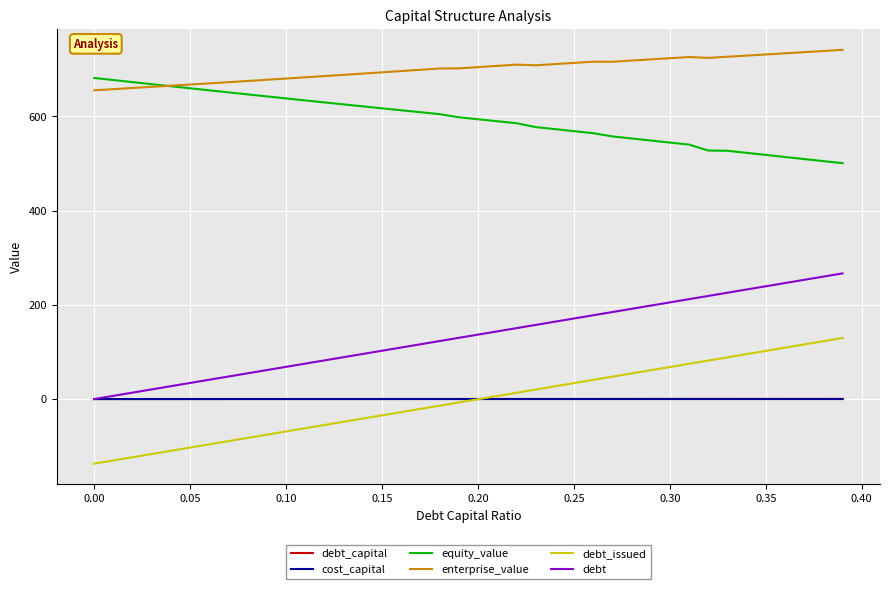

What is the minimum value shown in the chart?

-137.2